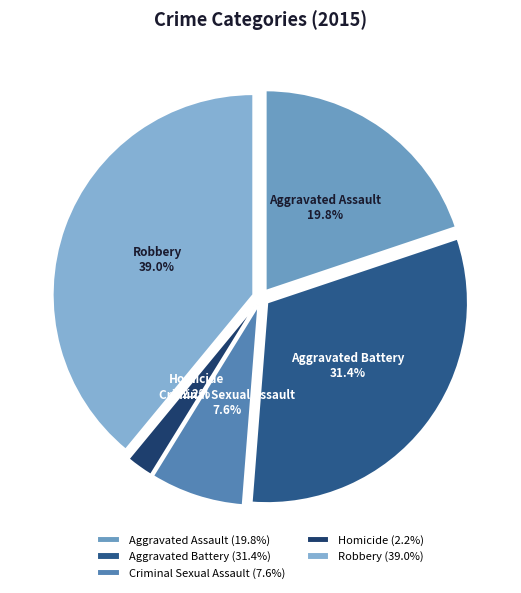

To the nearest percent, what portion does Aggravated Battery represent?

31%